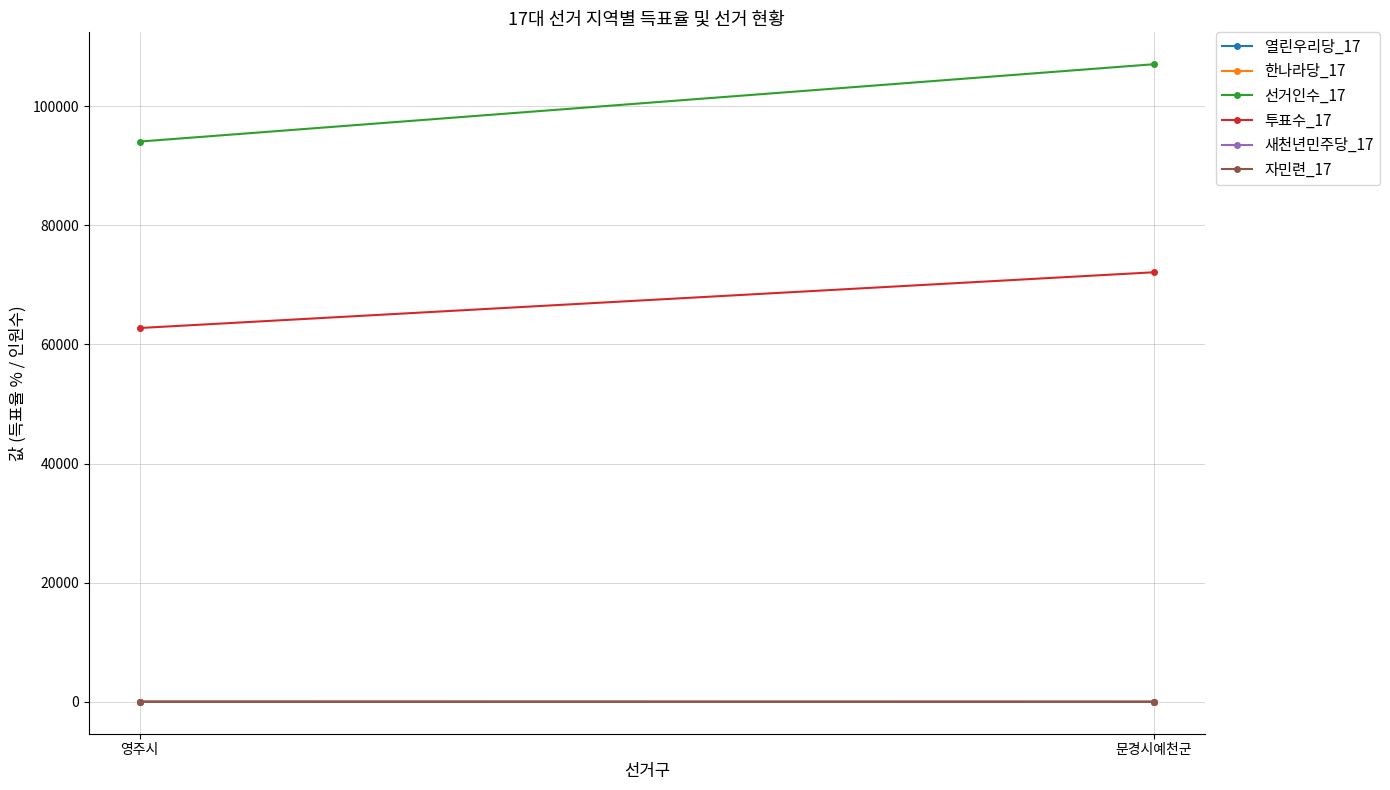

What is the label of the 2nd point from the right?

영주시